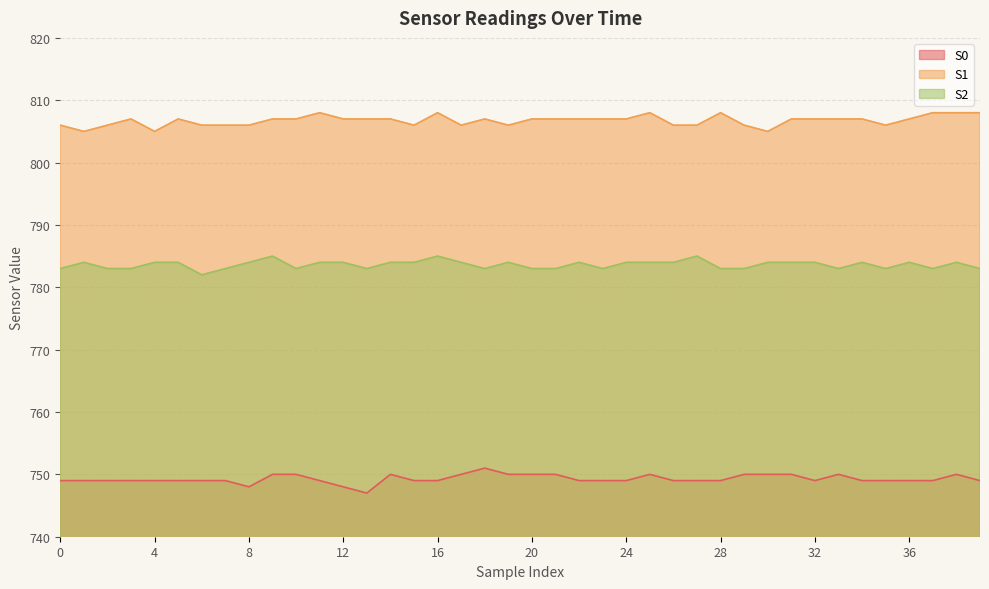

True or false: S1 and S2 cross at least once.

False